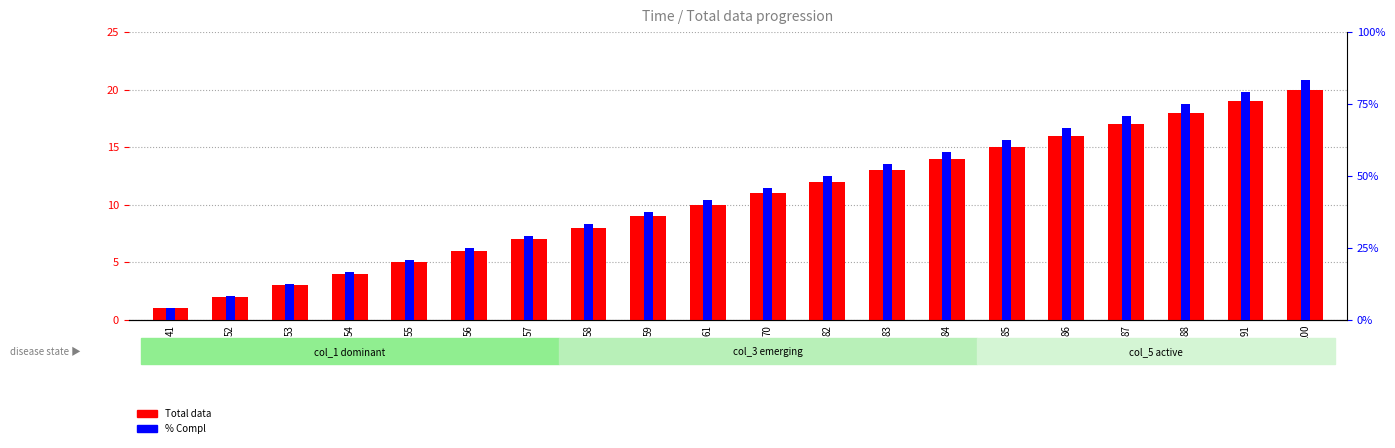

Which series has the widest spread of values?

Total data